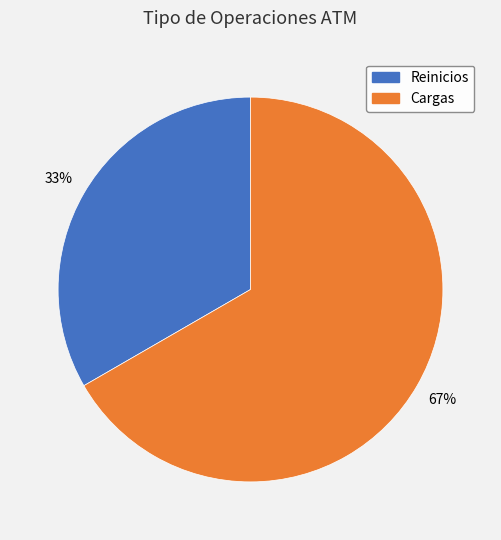

Is it true that Reinicios is 33% of the pie?

True